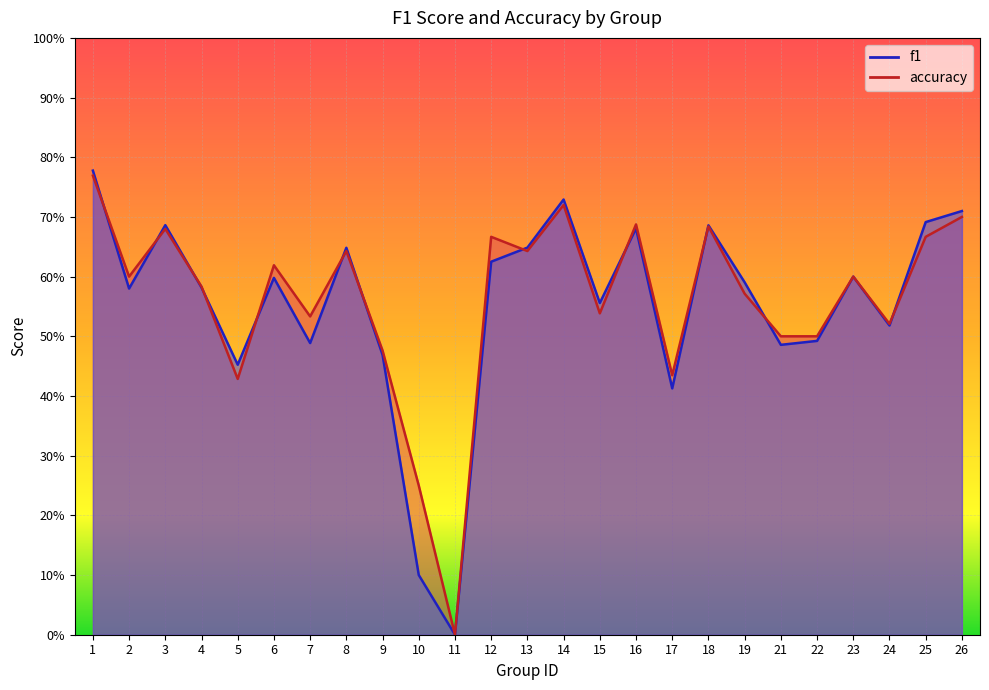

True or false: f1 and accuracy intersect in this chart.

True